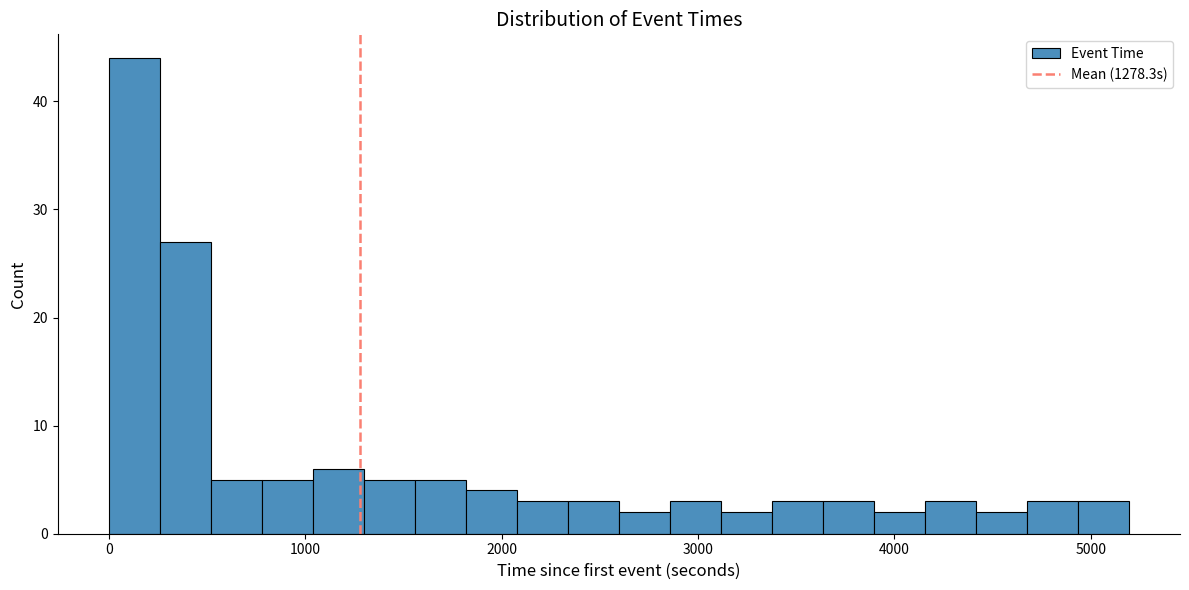

Around what value on the x-axis is the tallest bar? Give the approximate position of its centre, as read against the axis.

100